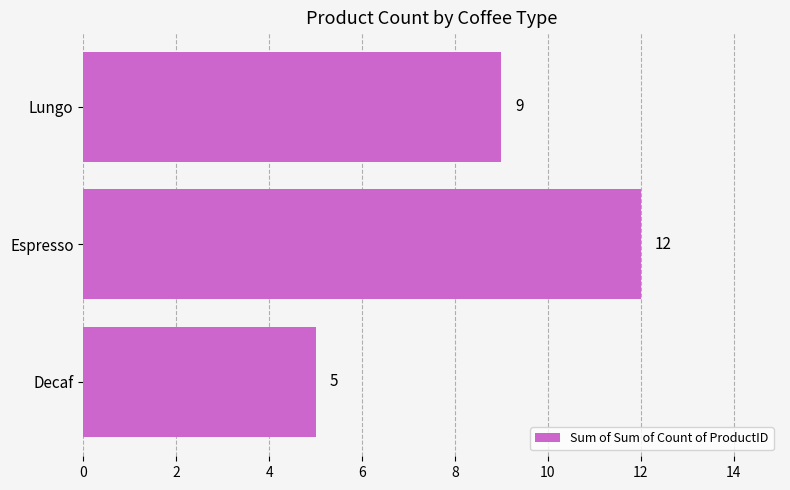

What is the change in value from Decaf to Lungo?

+4